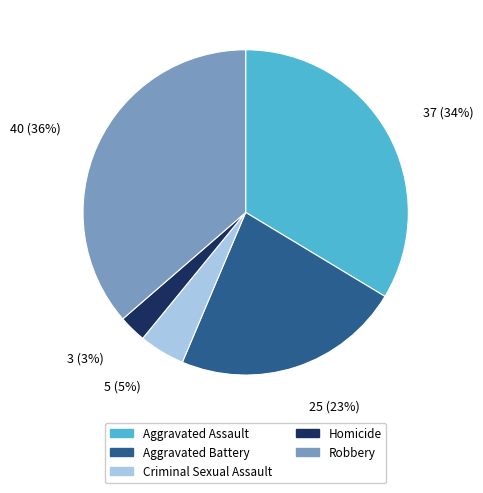

What is the smallest slice in the pie chart?

Homicide